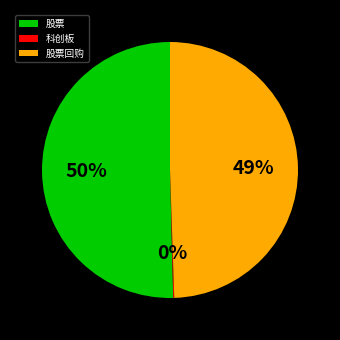

Which slice is the largest?

股票